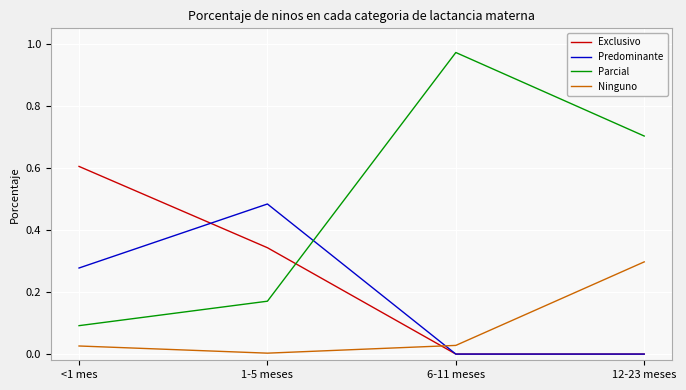

Rank the series by their maximum value, from lowest to highest.

Ninguno, Predominante, Exclusivo, Parcial